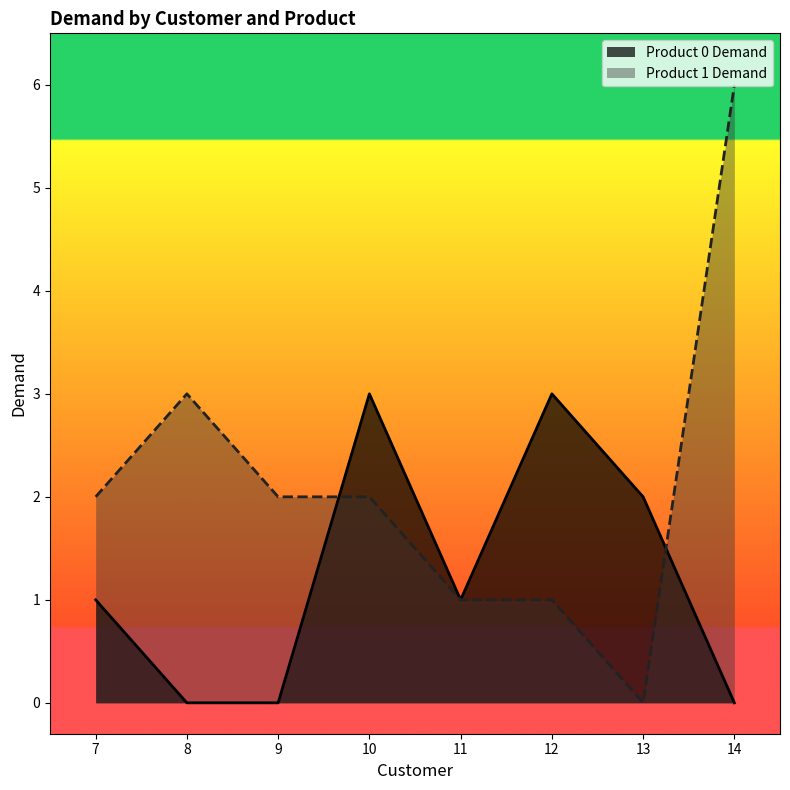

At which label is Product 1 Demand closest to 3?

8